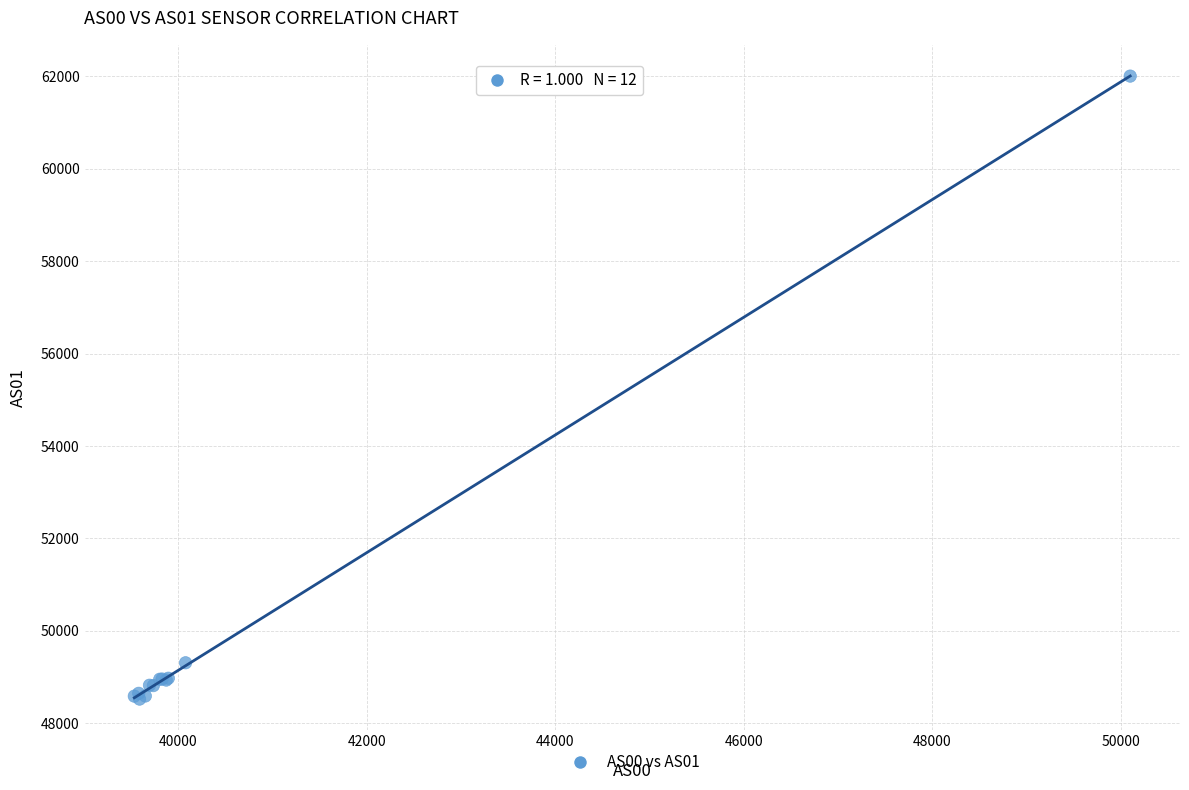

What Y value in the scatter plot is closest to 55265?

49309